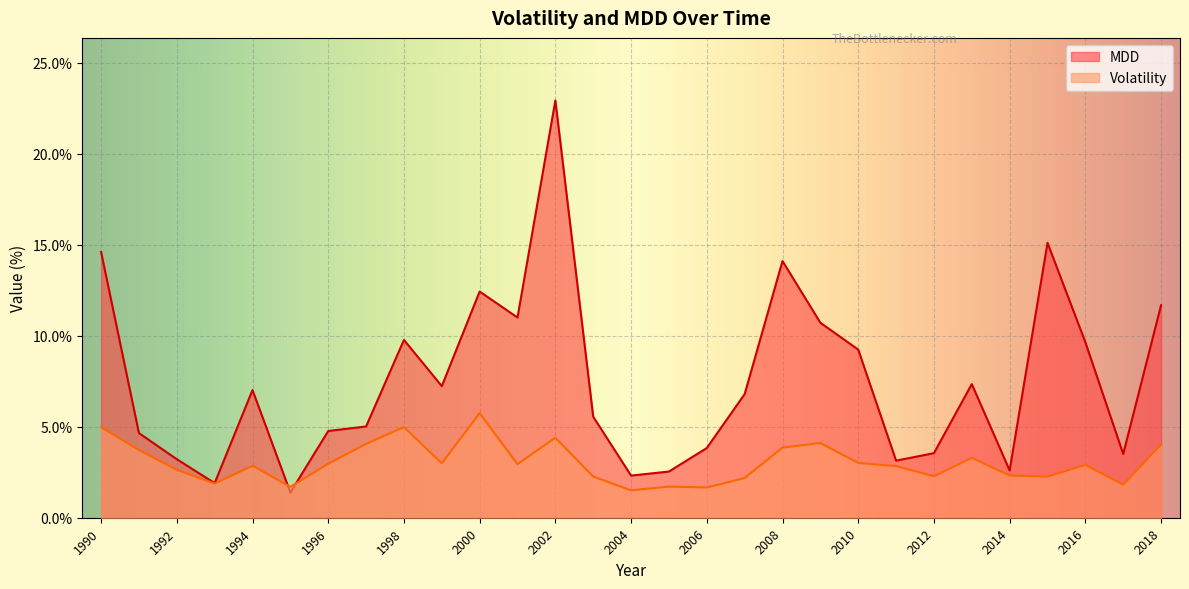

True or false: MDD has a value of 23.2 at 2015.

False